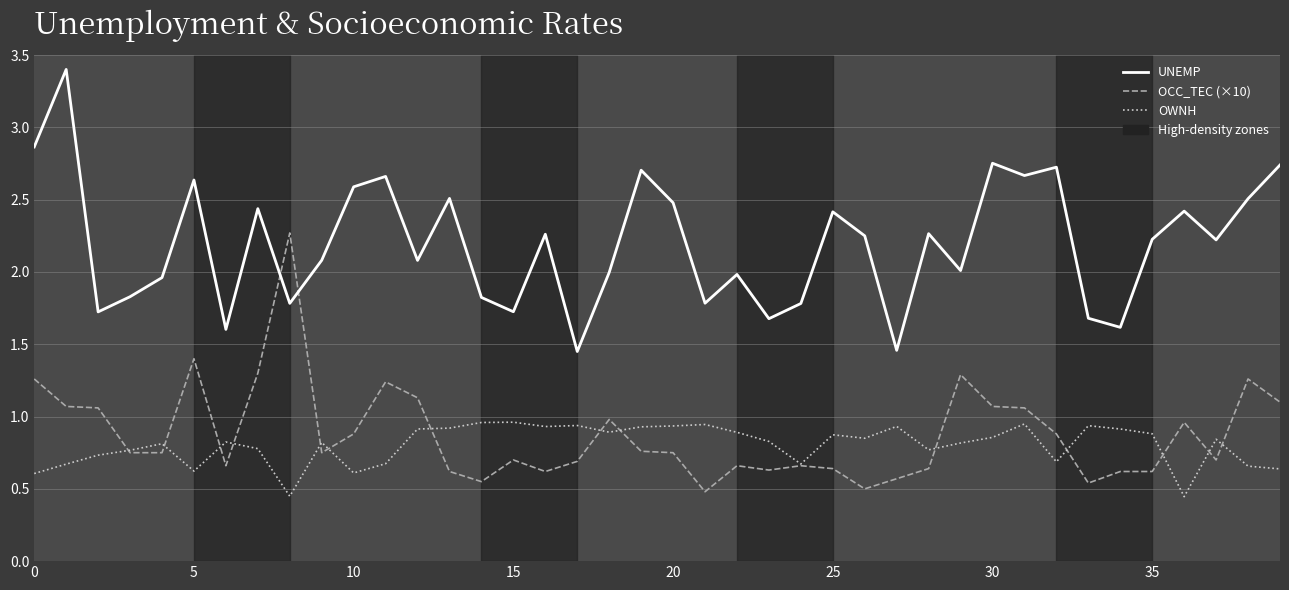

List the series in order of their peak value, lowest first.

OWNH, OCC_TEC (×10), UNEMP